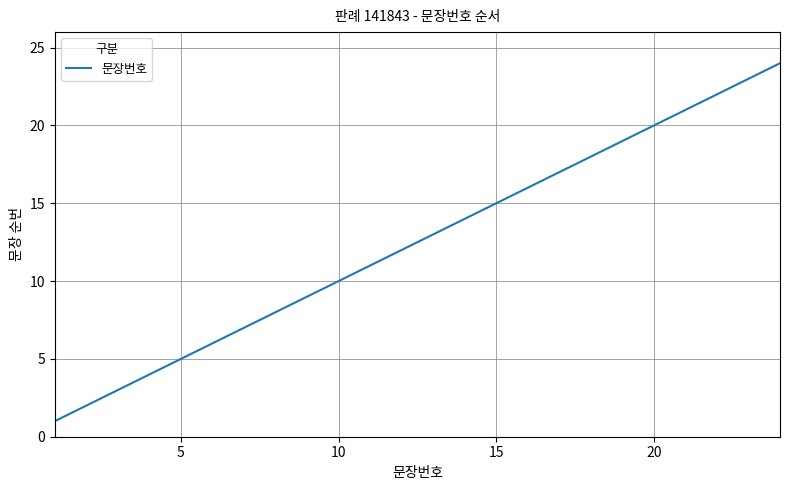

What is the difference between the maximum and minimum values?

23